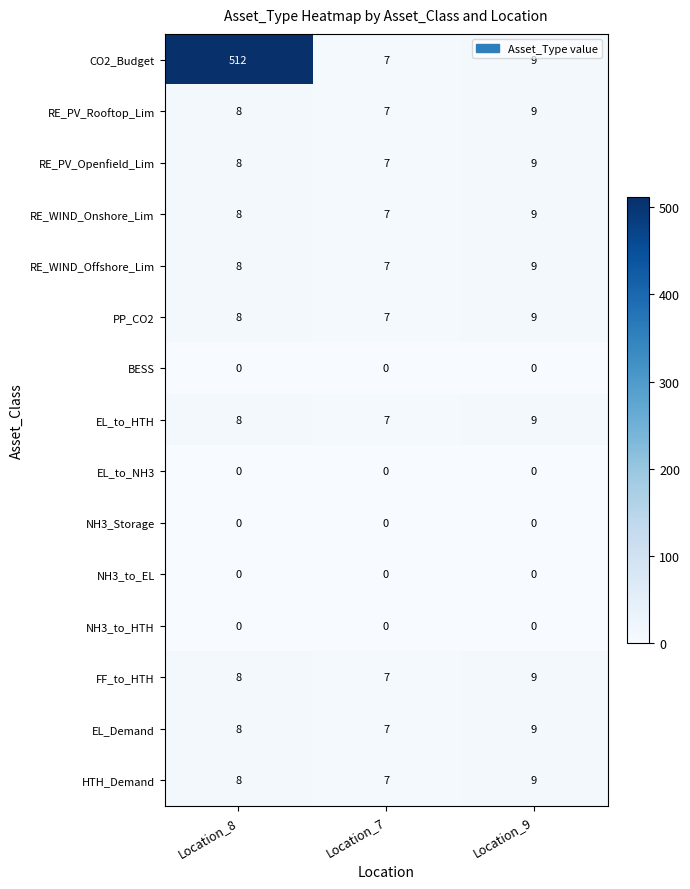

Count the HTH_Demand values in the range 7 to 9.

3